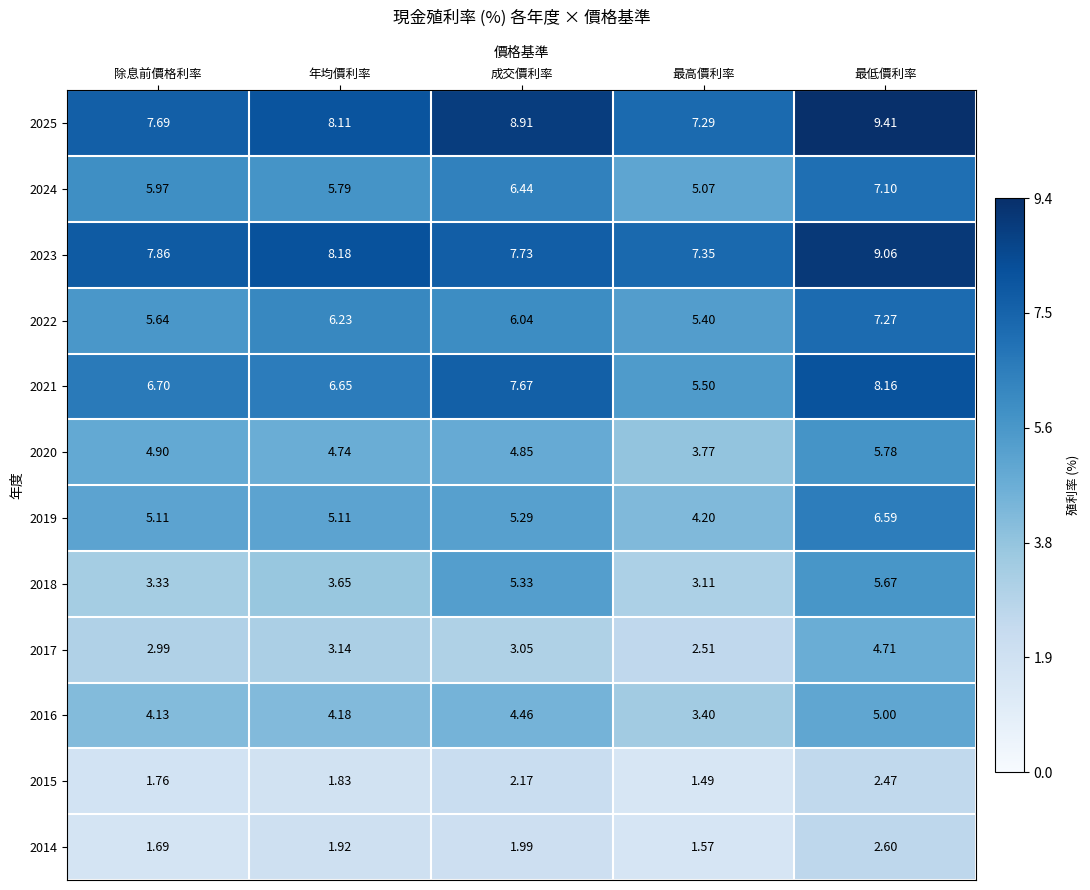

At which category does the chart reach its peak across all series?

最低價利率